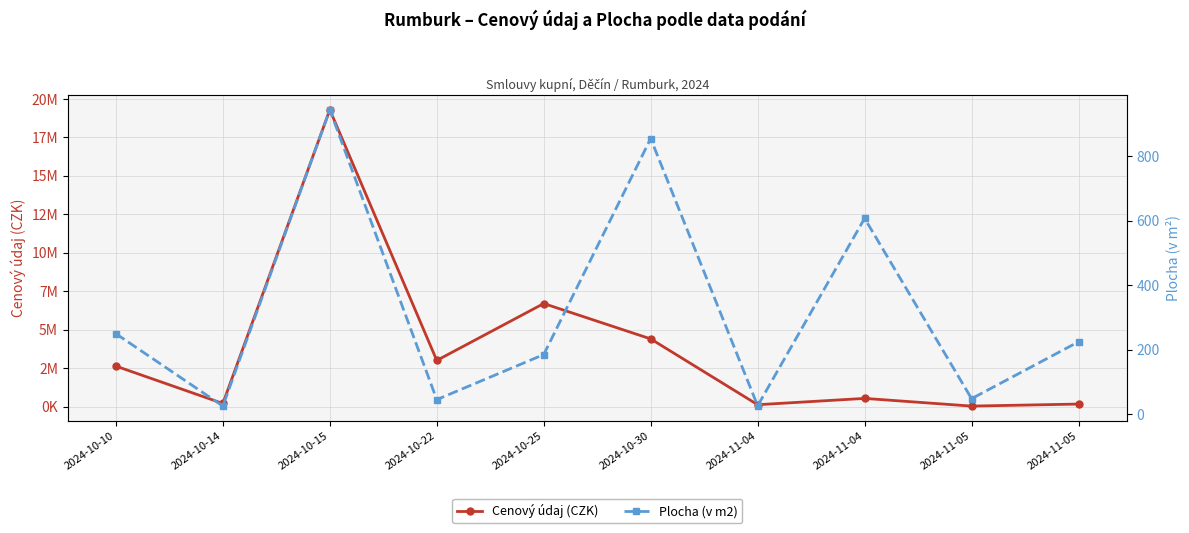

Which category has the highest value in the Cenový údaj (CZK) series?

2024-10-15